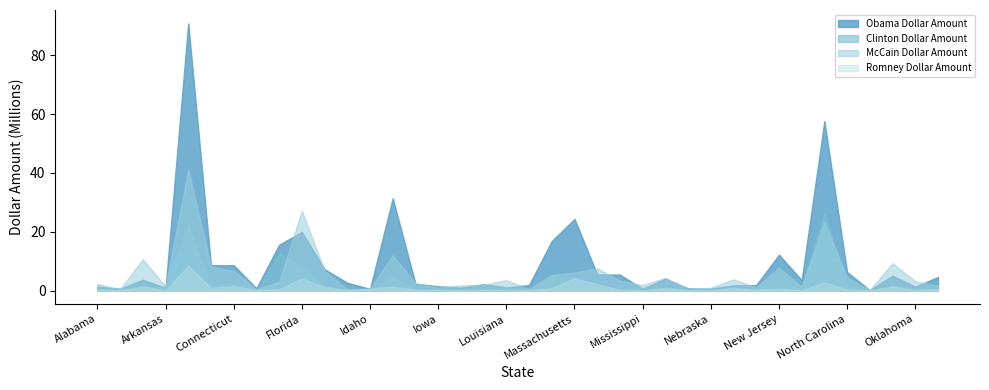

What are all the series names shown in the legend?

Obama Dollar Amount, Clinton Dollar Amount, McCain Dollar Amount, Romney Dollar Amount